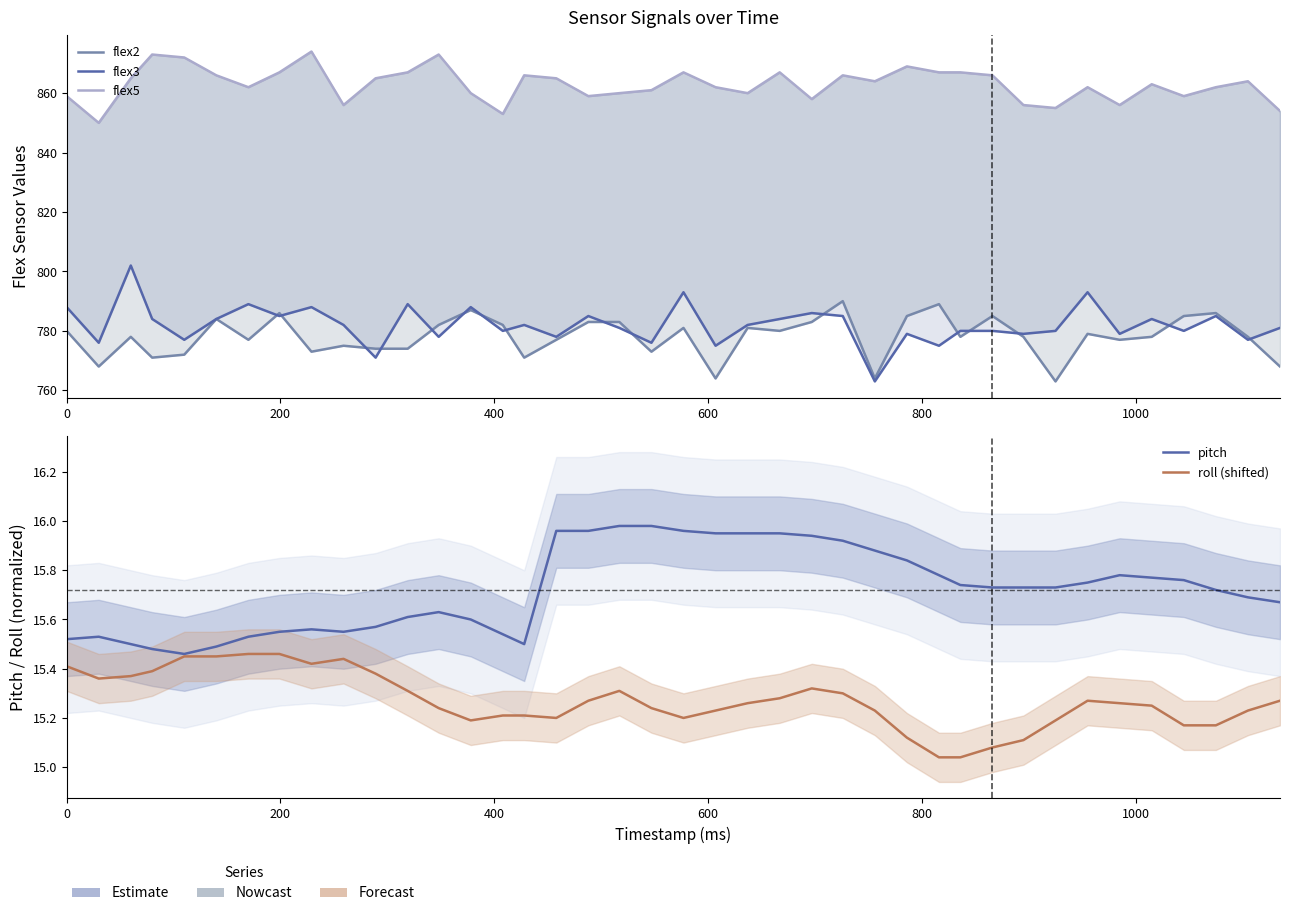

What is the total value across all series at 800?

2451.9